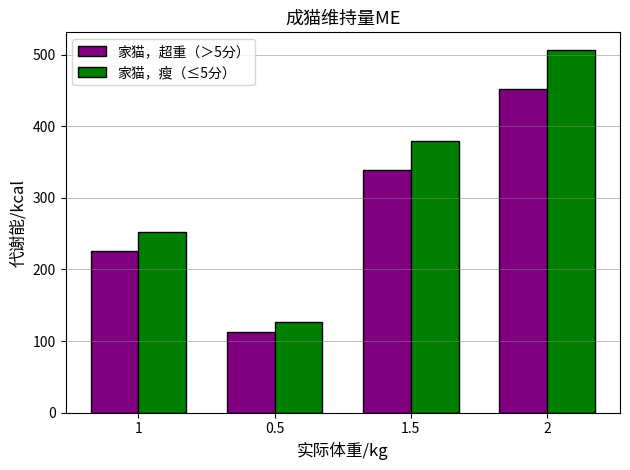

What position from the left is 1.5?

3